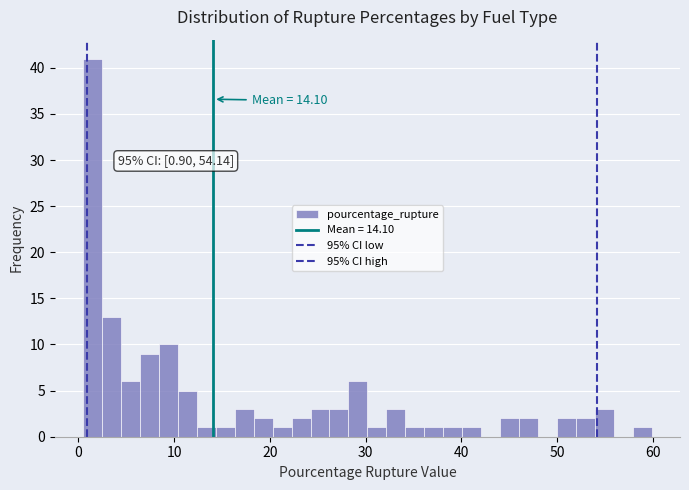

Read against the x-axis, roughly where is the centre of the tallest bar?

1